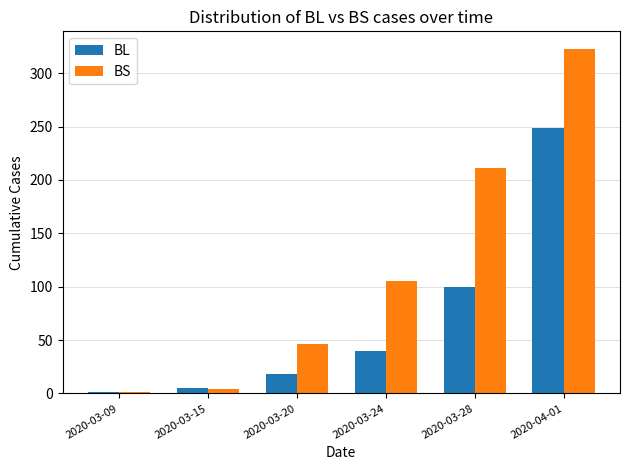

Which label corresponds to the largest value in the chart?

2020-04-01